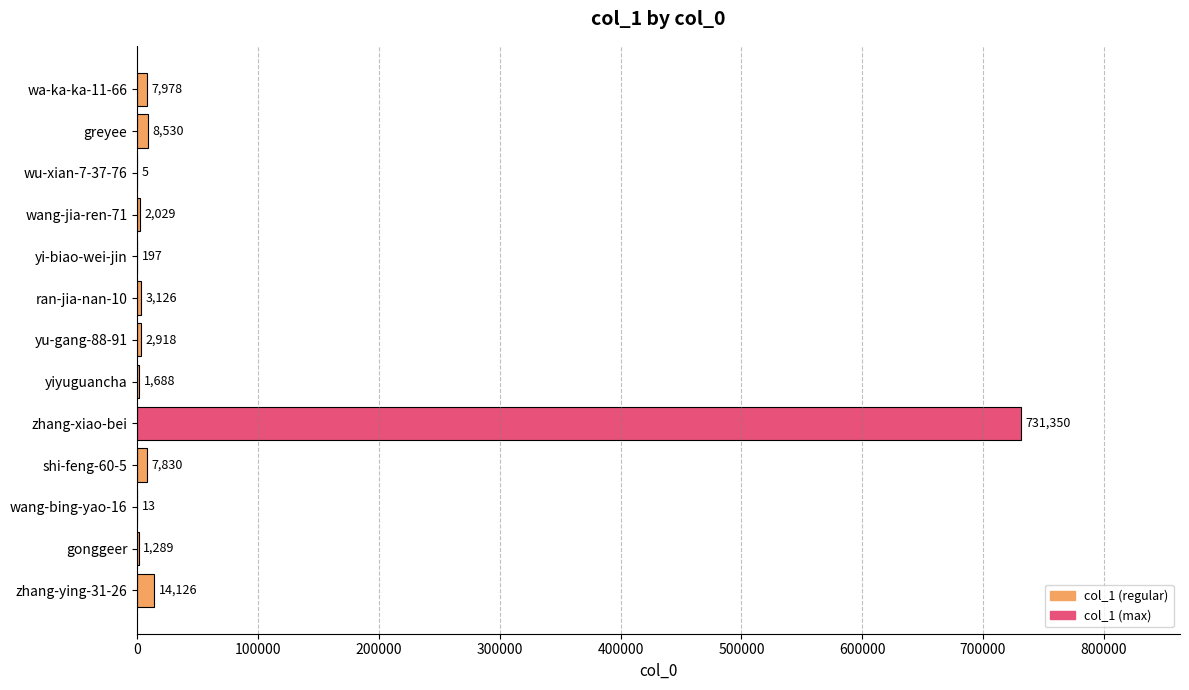

Count the number of data series in this chart.

1